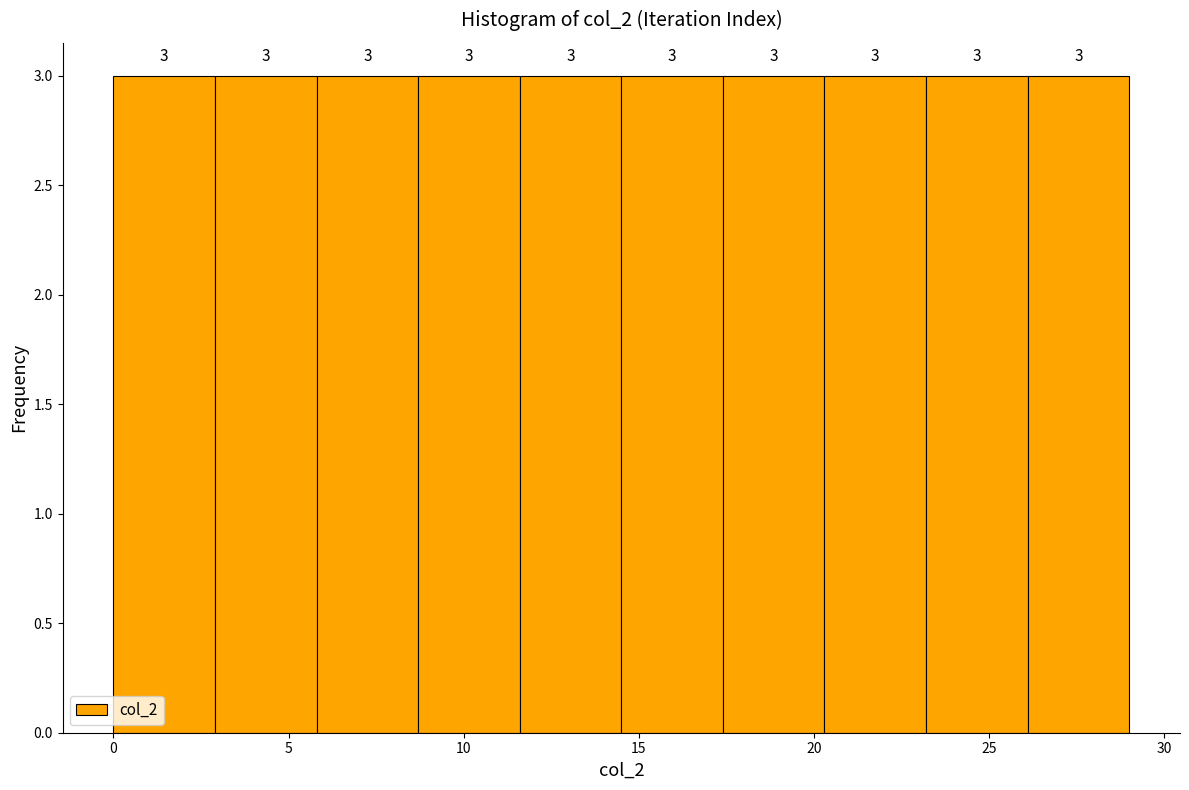

What is the height of the bar covering 11.6 to 14.5 on the x-axis? The bar edges are not printed on the chart, so give them approximately, as read against the axis.

3